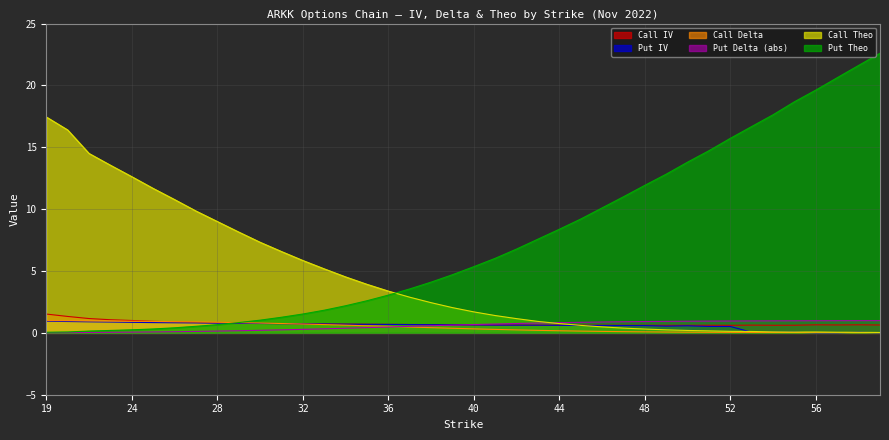

How many lines are shown in the chart?

6